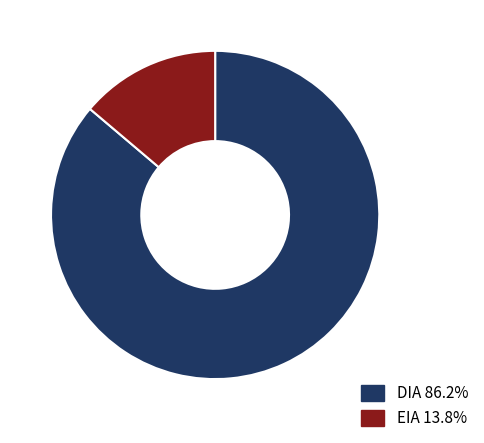

How many slices are in this pie chart?

2